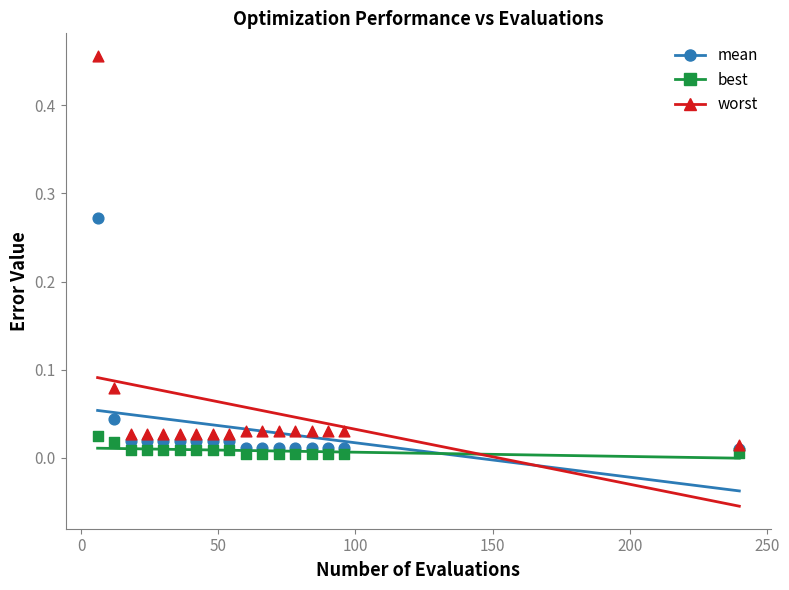

Which series reaches the maximum Y coordinate?

worst